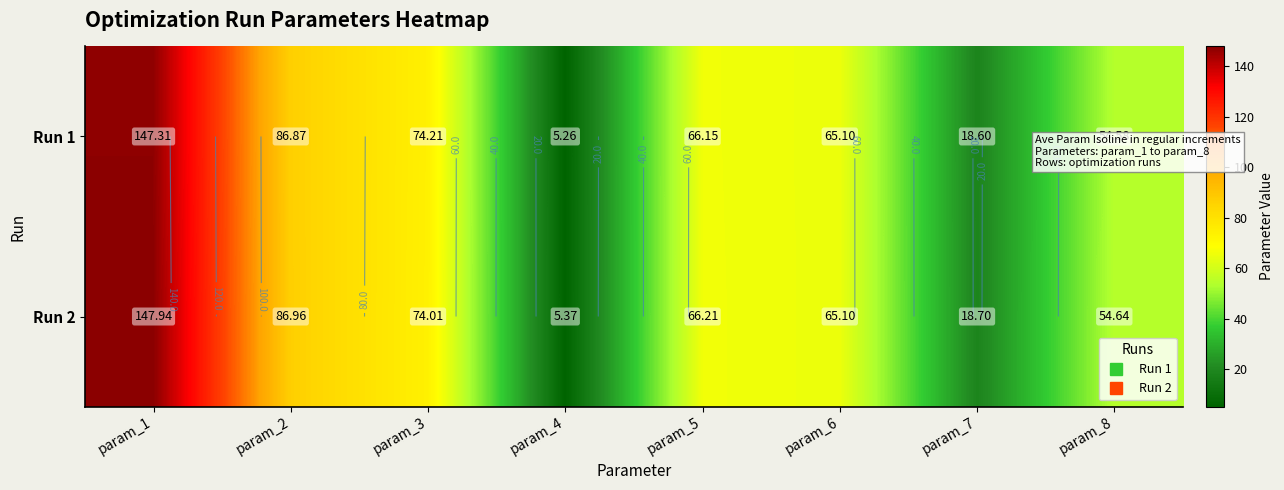

What is the sum of all Run 1 values?

518.1